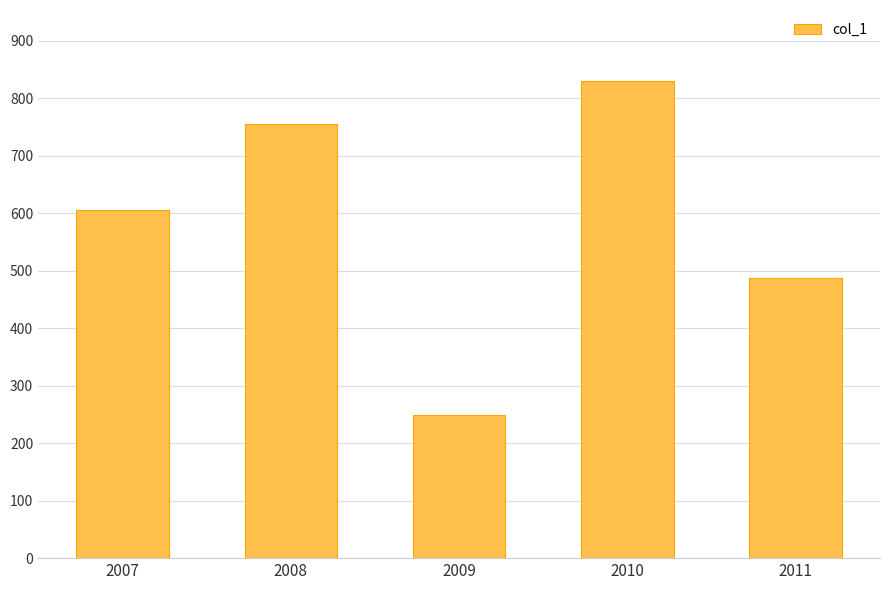

Which label corresponds to the largest value in the chart?

2010